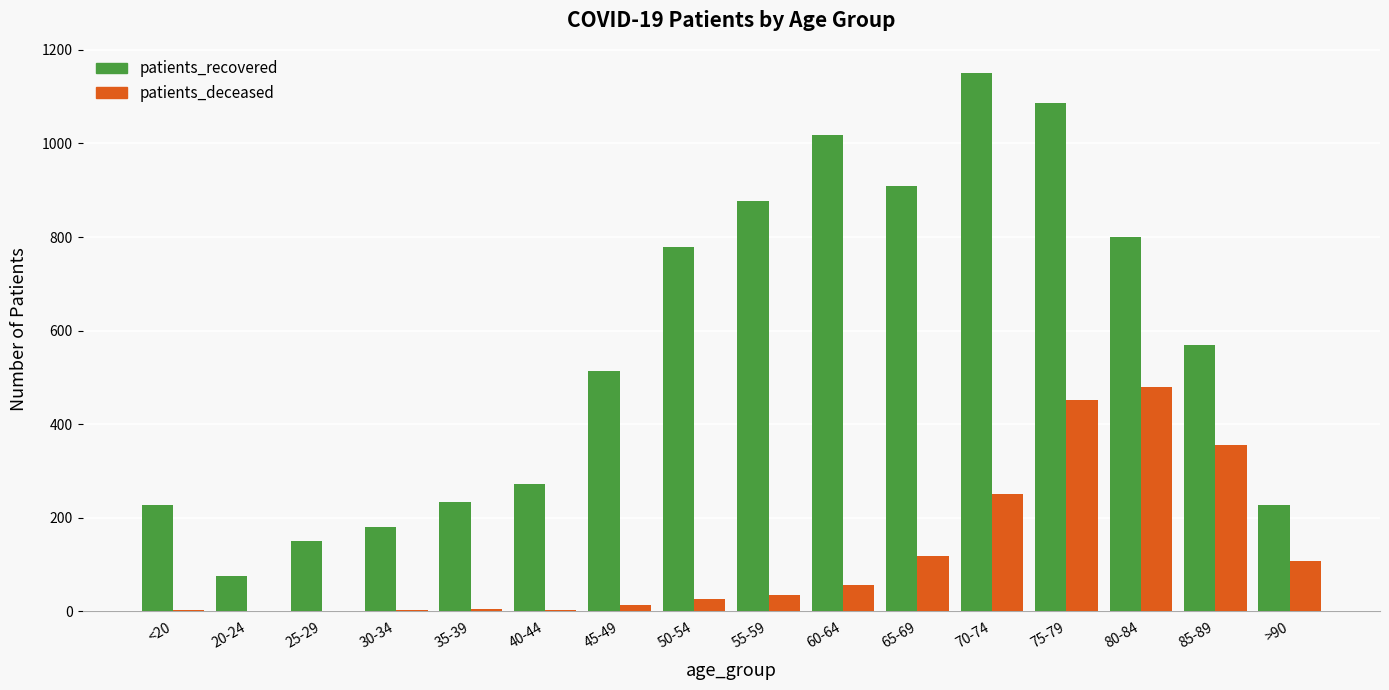

What value does the patients_recovered series have at 80-84, to the nearest 100?

800